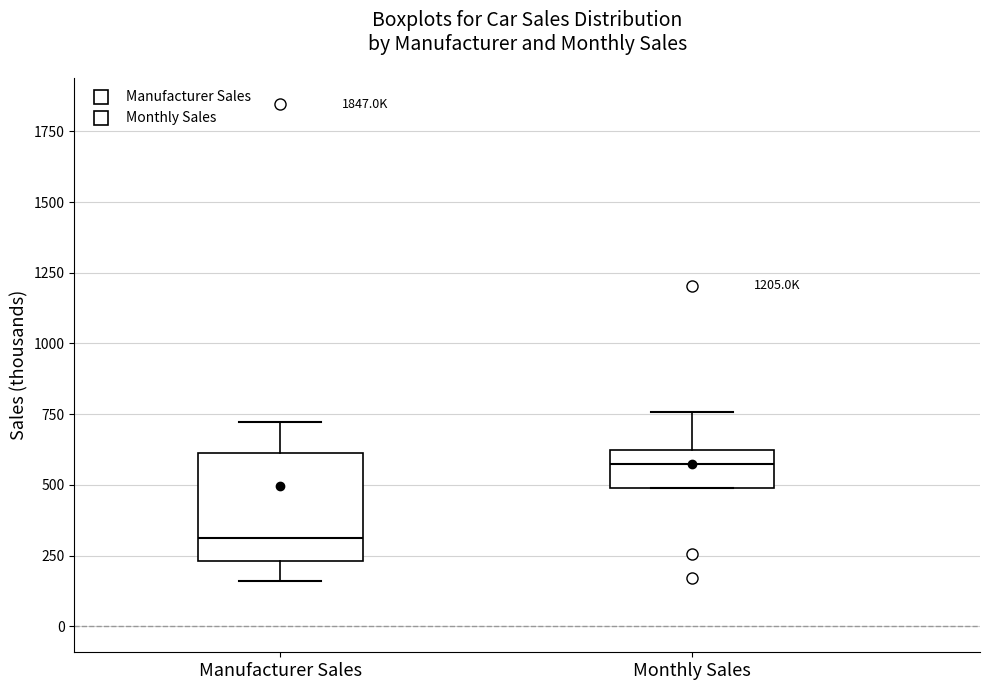

Reading left to right, read every box against the y-axis: the position of its median line, the range the box covers, and the ends of its whiskers. The values are not printed on the chart, so give them approximately, as read against the axis.

Manufacturer Sales: median 300, box 250 to 600, whiskers 150 to 700
Monthly Sales: median 550, box 500 to 600, whiskers 500 to 750